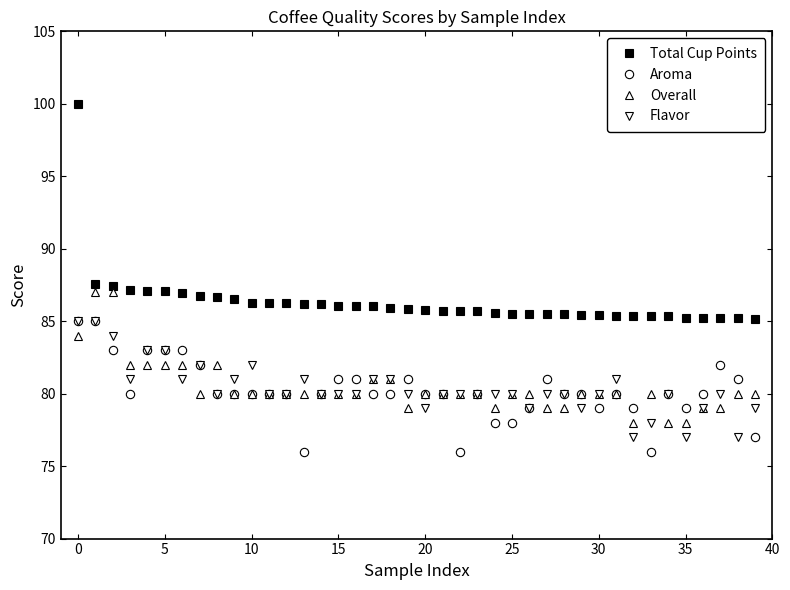

What are all the series names shown in the legend?

Total Cup Points, Aroma, Overall, Flavor